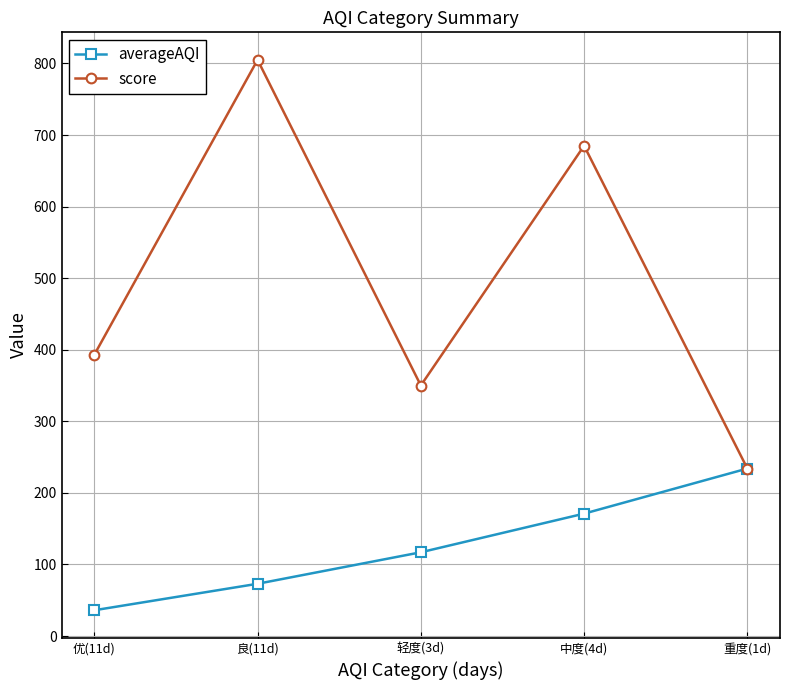

How many interior local peaks does the score series have?

2